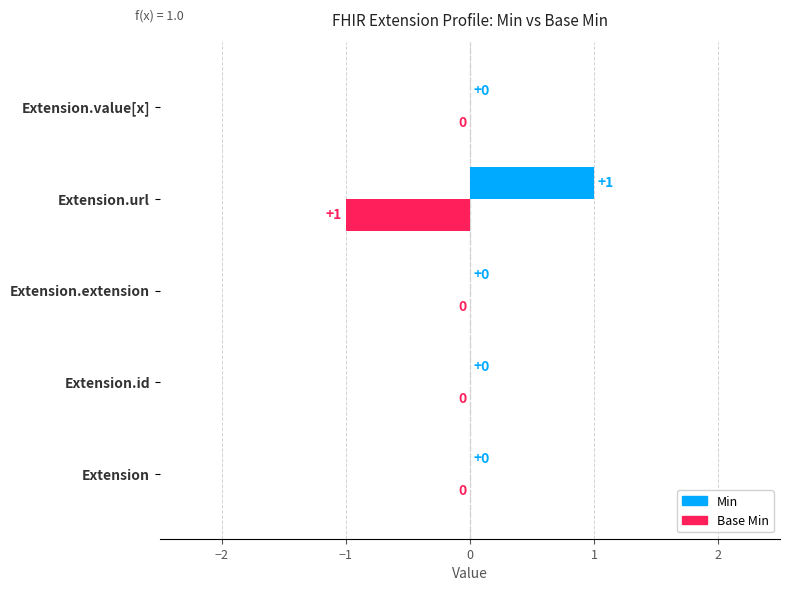

Which series has the largest total across all categories?

Min